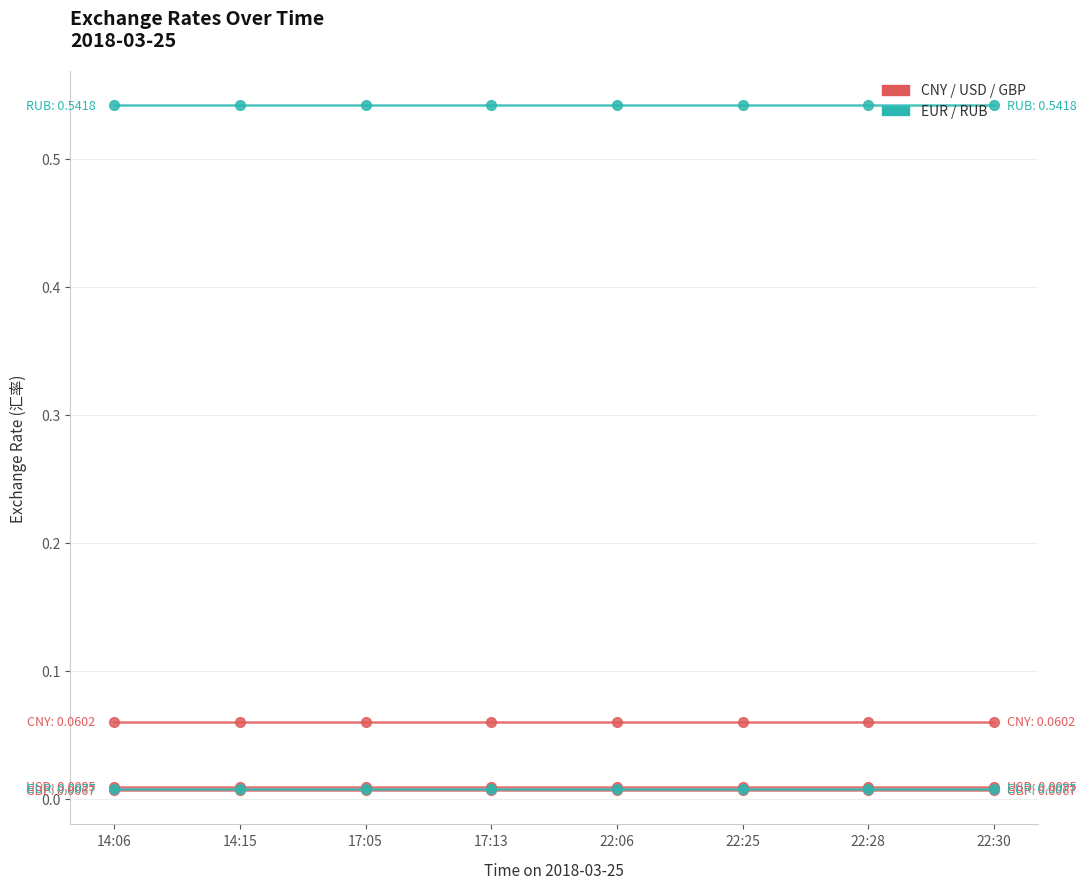

What is the spread (max minus min) of values at 22:06?

0.5